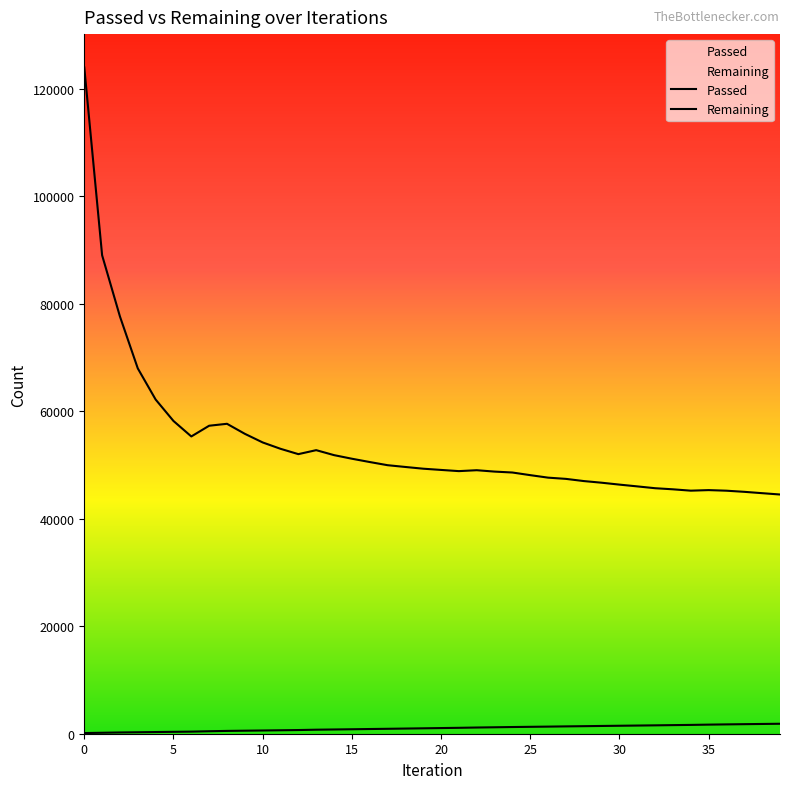

At which label does Passed first exceed 1052?

21